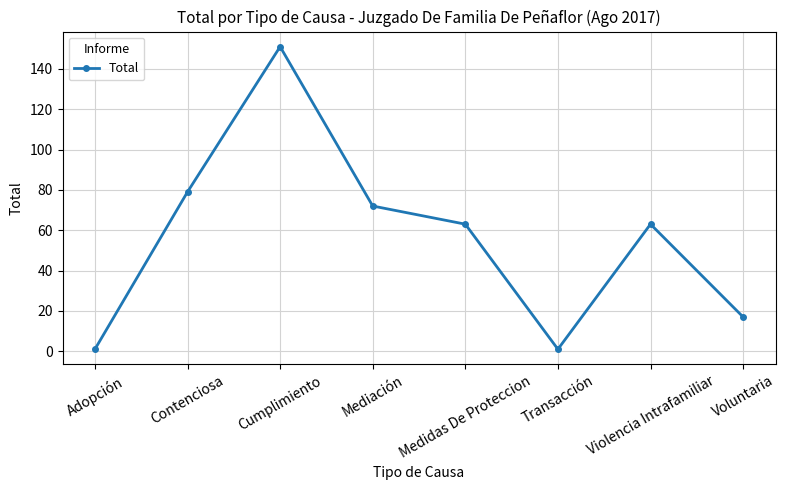

What is the greatest value displayed?

151